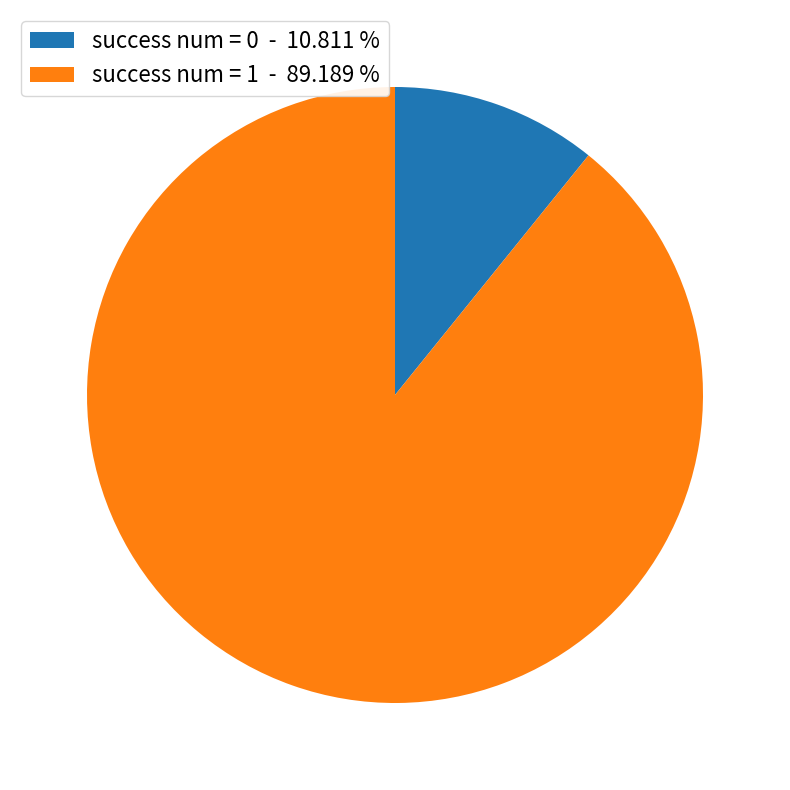

True or false: success num = 0 accounts for 11% of the total.

True